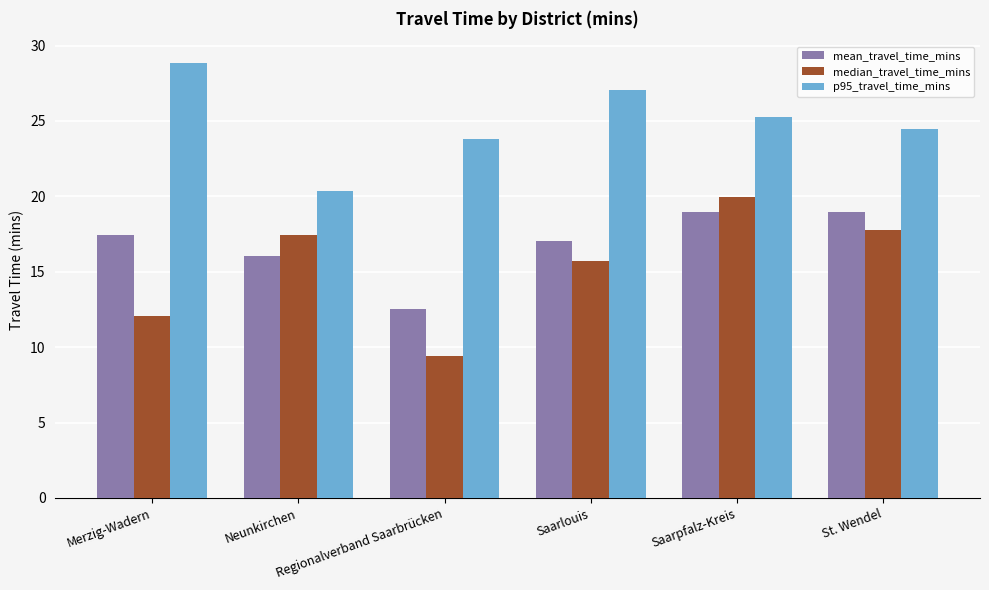

Rank the series at St. Wendel from highest to lowest value.

p95_travel_time_mins, mean_travel_time_mins, median_travel_time_mins